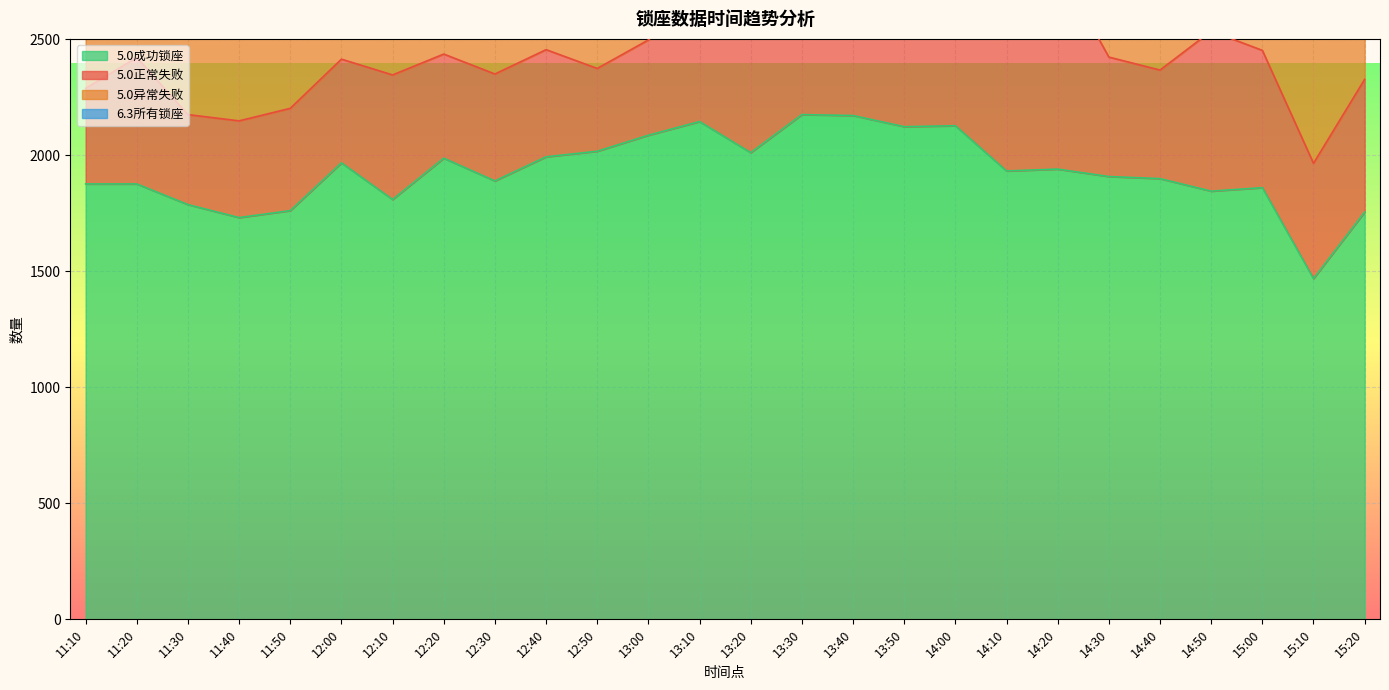

How many lines are shown in the chart?

4